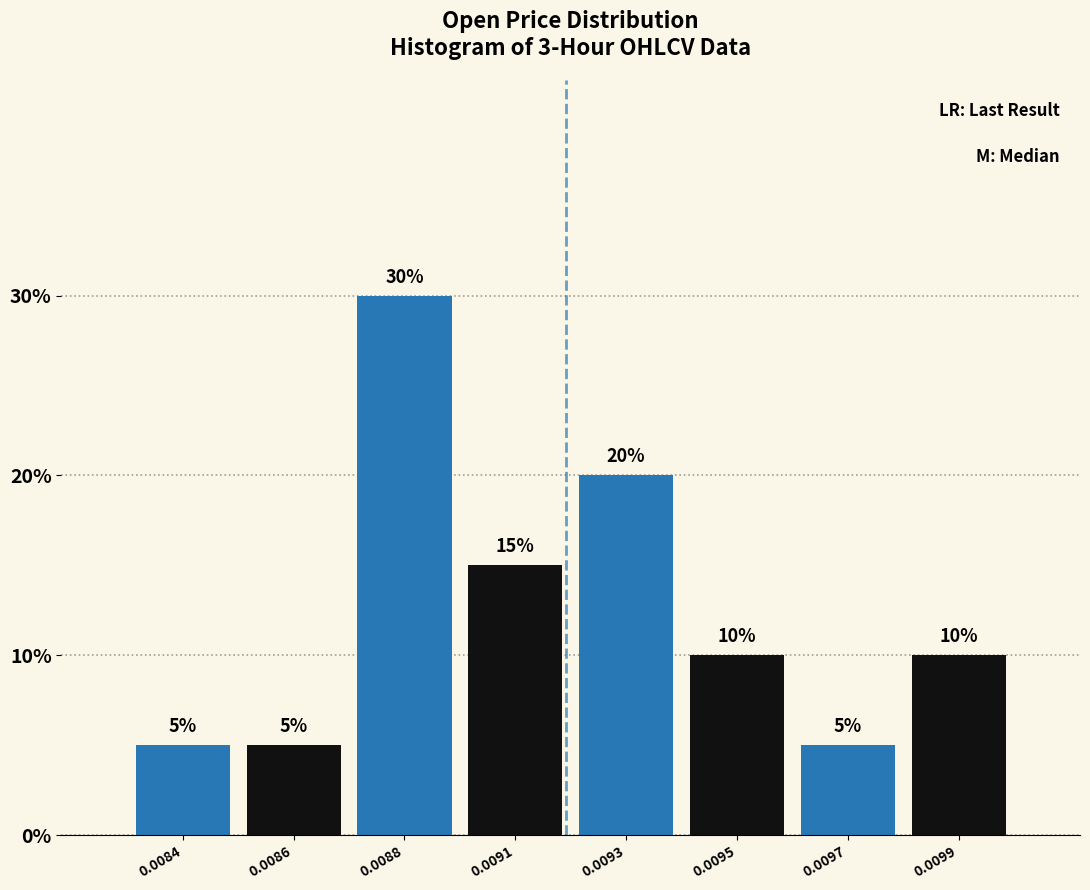

Reading left to right, extract all data points from this chart.

0.0084=5	0.0086=5	0.0088=30	0.0091=15	0.0093=20	0.0095=10	0.0097=5	0.0099=10